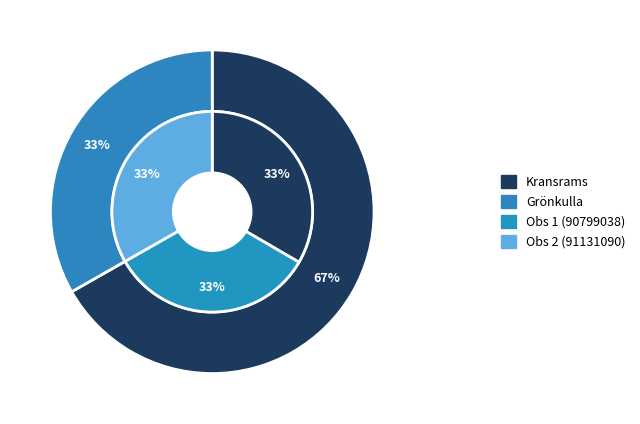

What percentage is the Kransrams (90799038) slice, to the nearest percent?

33%